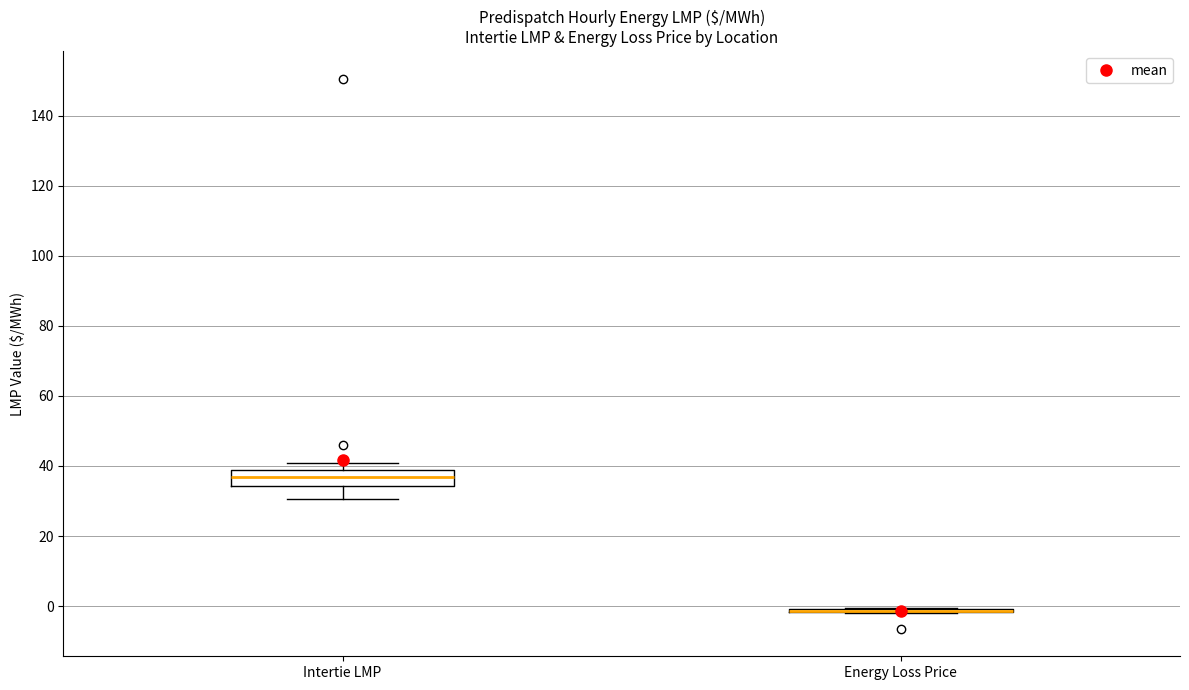

Which box is the tallest, from its lower edge to its upper edge?

Intertie LMP